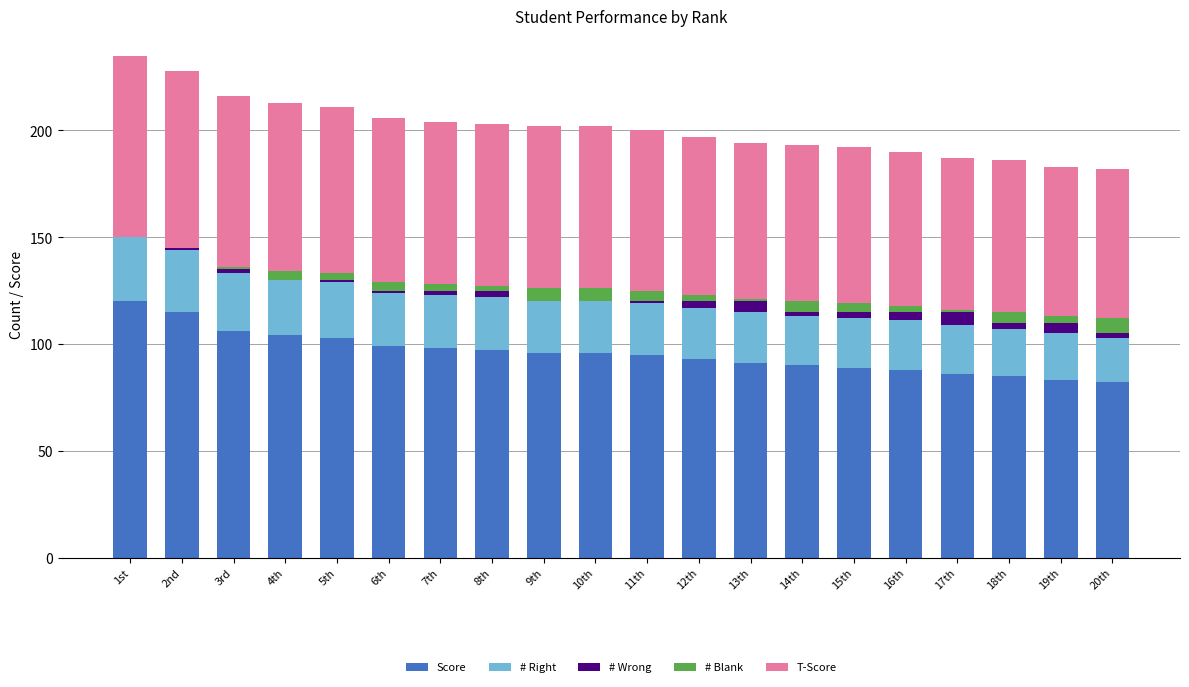

Which category has the highest value in the Score series?

1st